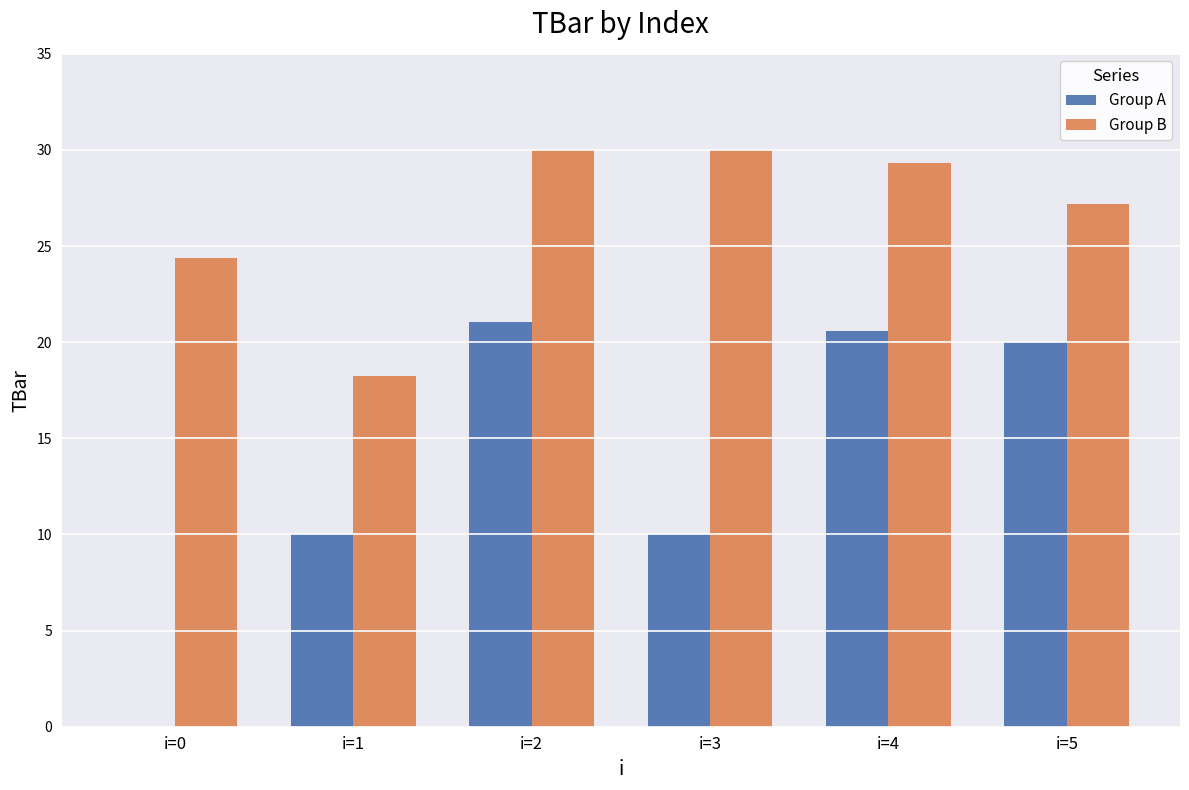

What is the total value across all series at i=2?

51.0